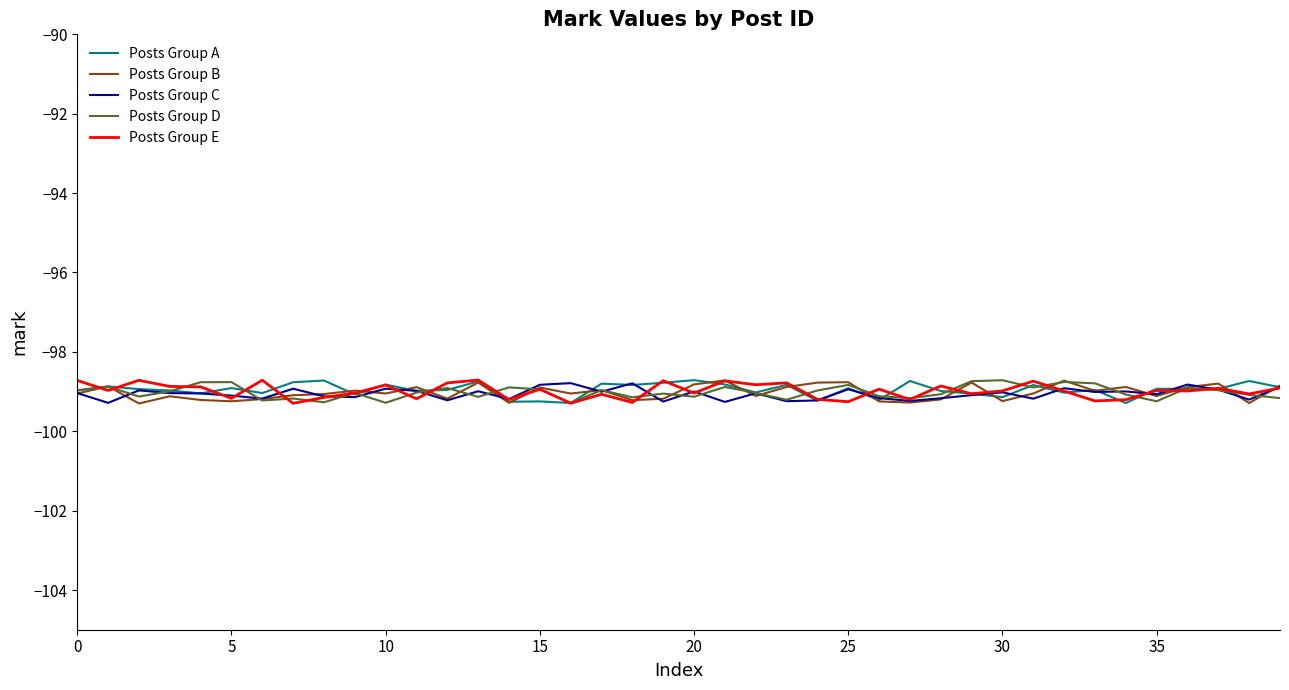

What is the label of the 20th point from the left?

19